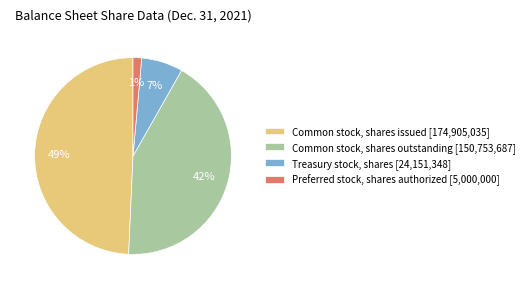

Between Preferred stock, shares authorized [5,000,000] and Treasury stock, shares [24,151,348], which is larger?

Treasury stock, shares [24,151,348]